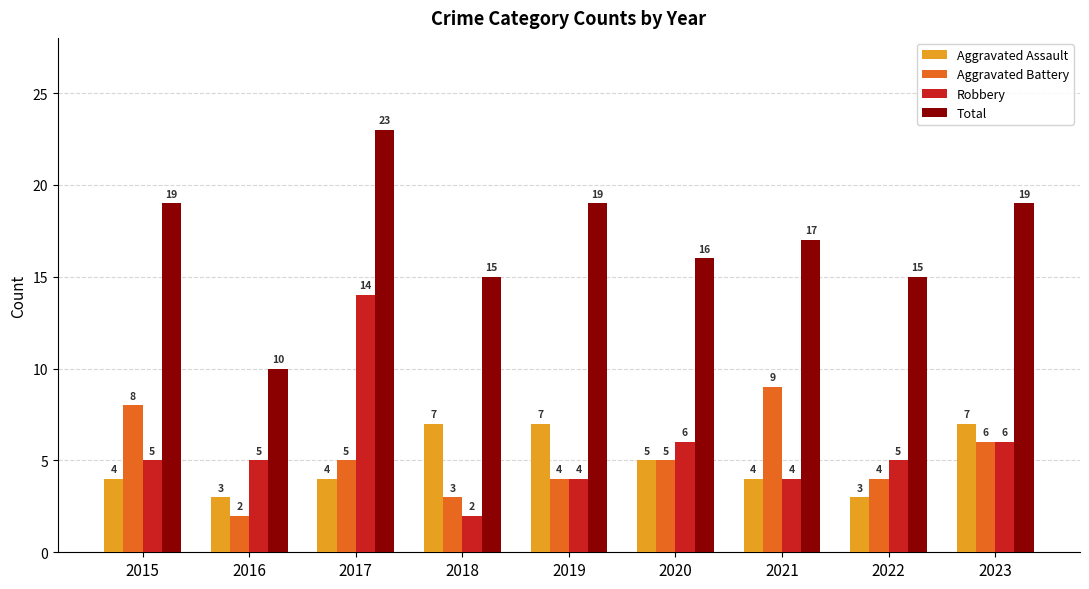

The Aggravated Assault series shows 2 at 2016. True or false?

False